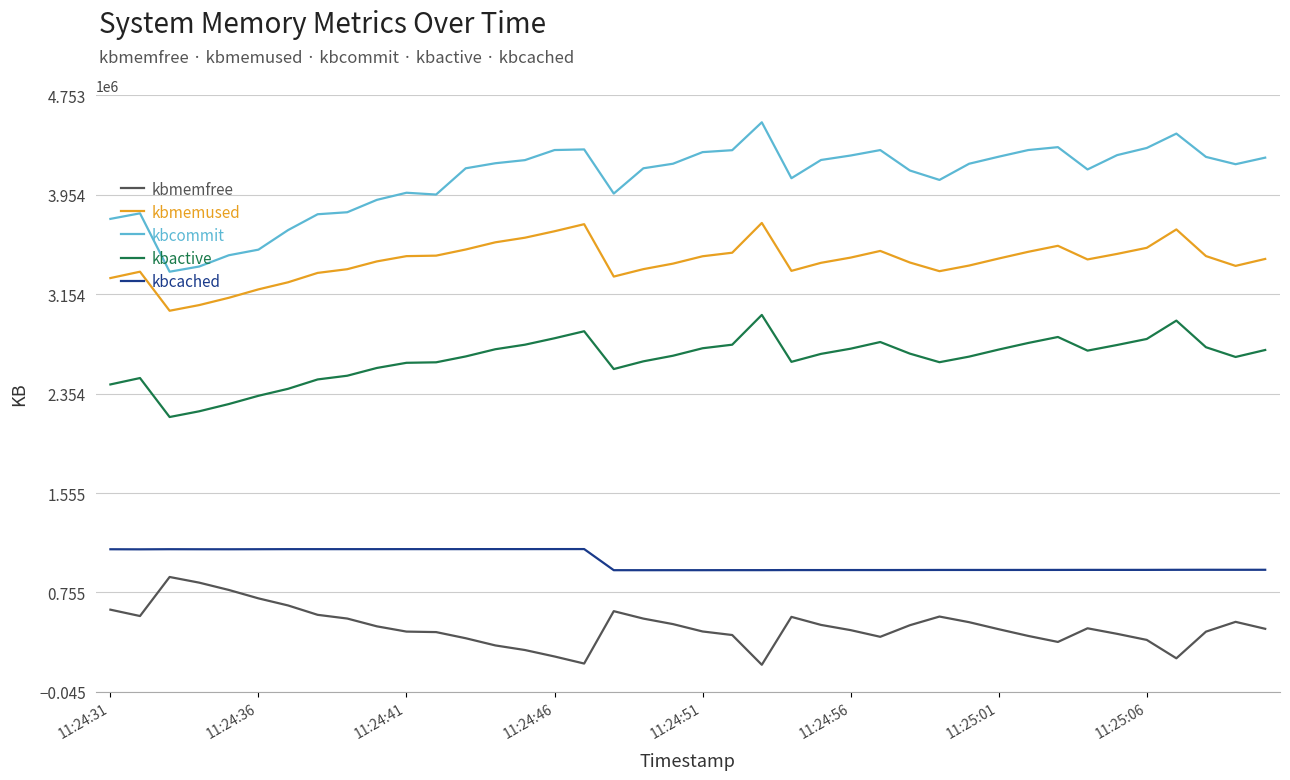

True or false: kbcommit and kbmemused cross at least once.

False